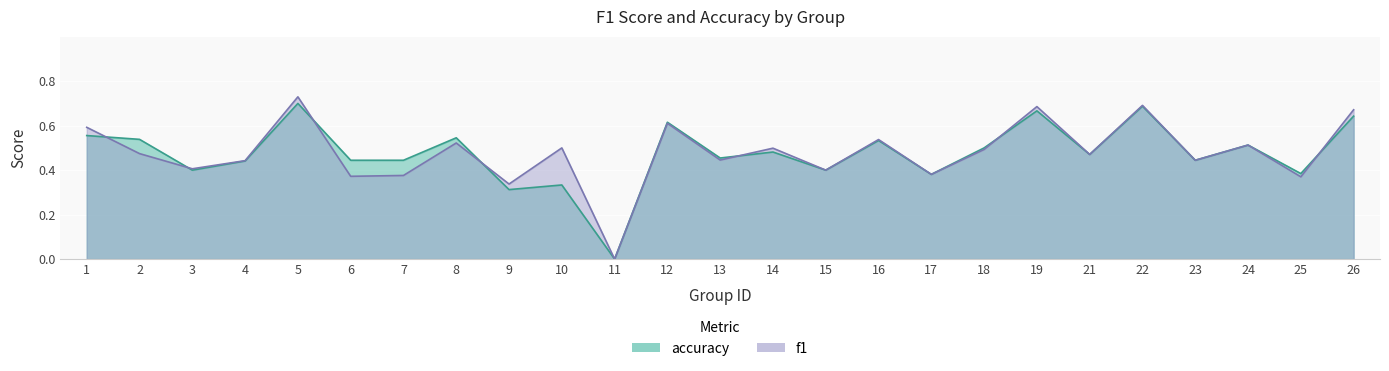

How many times do f1 and accuracy cross each other?

7